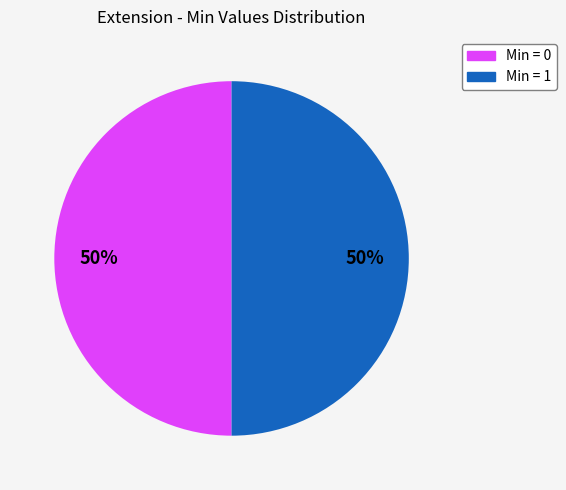

To the nearest percent, what is the average slice percentage?

50%